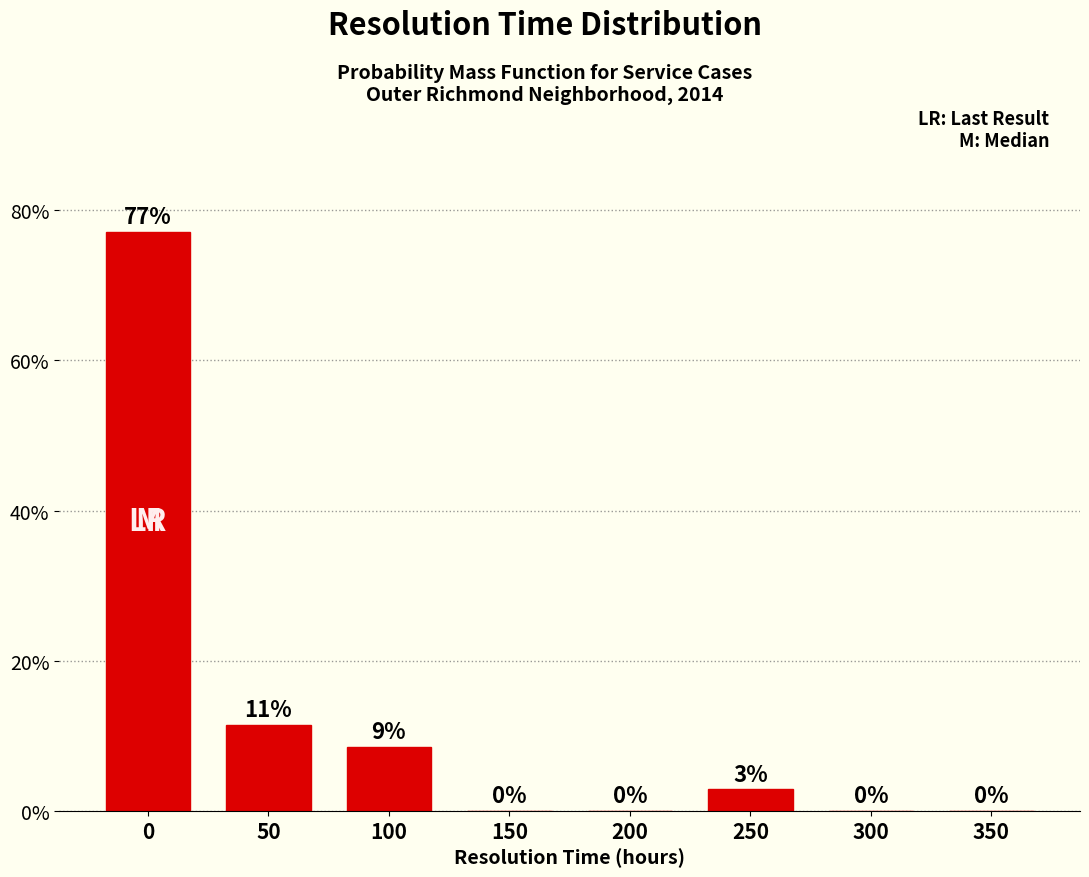

What is the greatest value displayed?

77.1